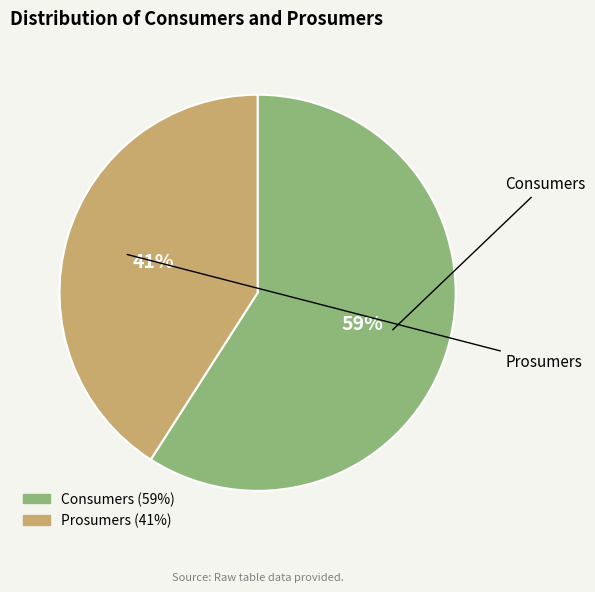

To the nearest percent, what is the average slice percentage?

50%